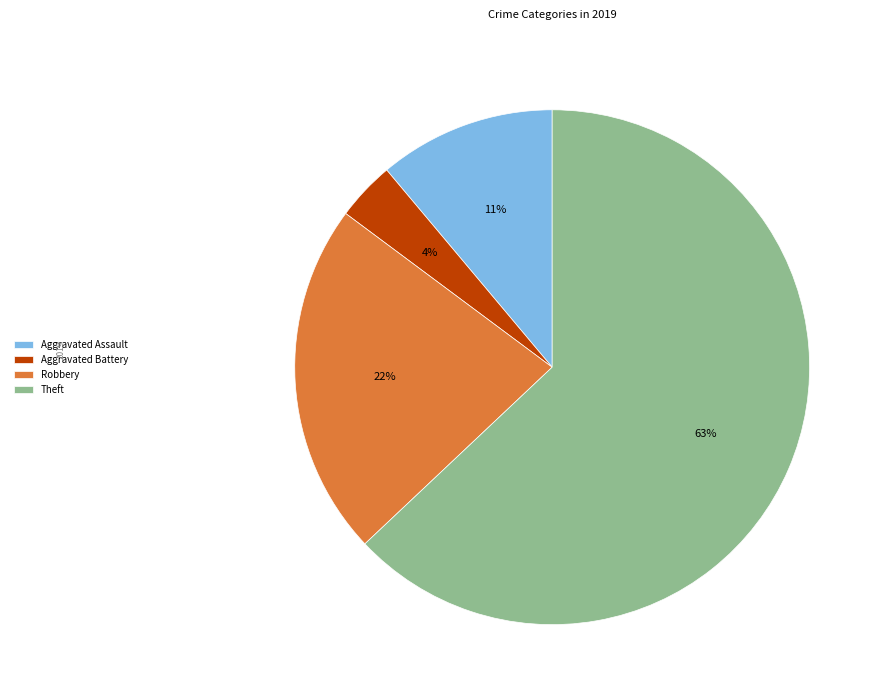

Which category has the smallest portion of the pie?

Aggravated Battery